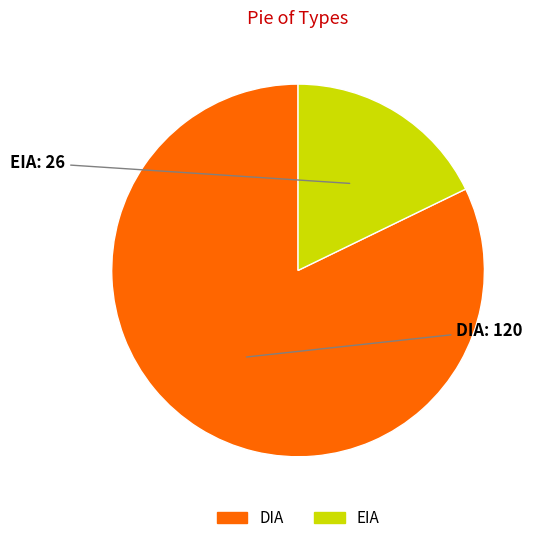

How many slices are in this pie chart?

2